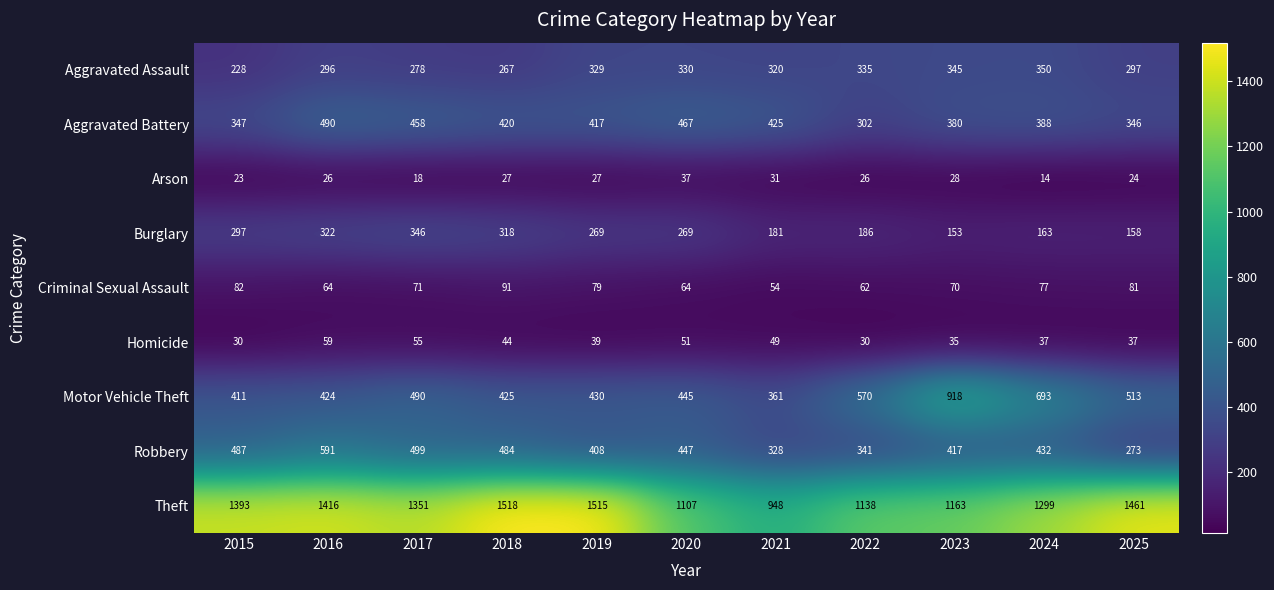

At which label is Robbery closest to 432?

2024